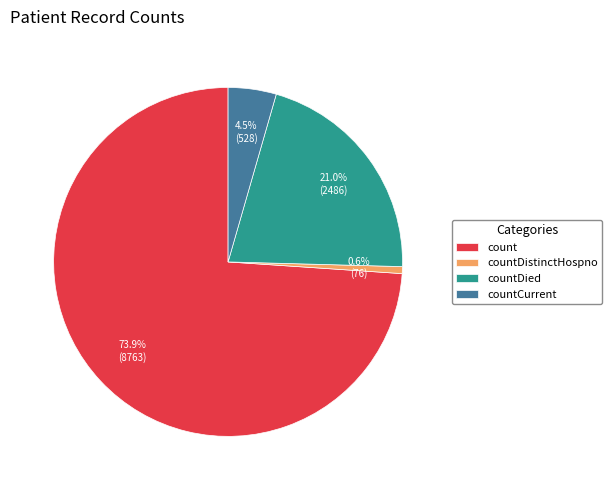

The countDistinctHospno slice represents 1% of the pie. True or false?

True